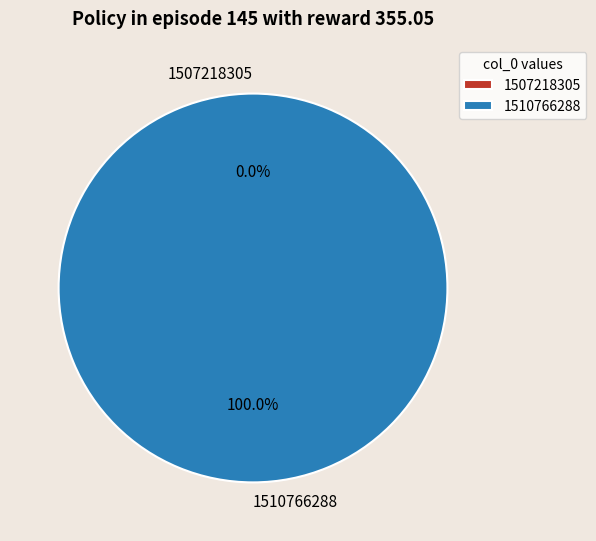

Which category has the biggest portion of the pie?

1510766288